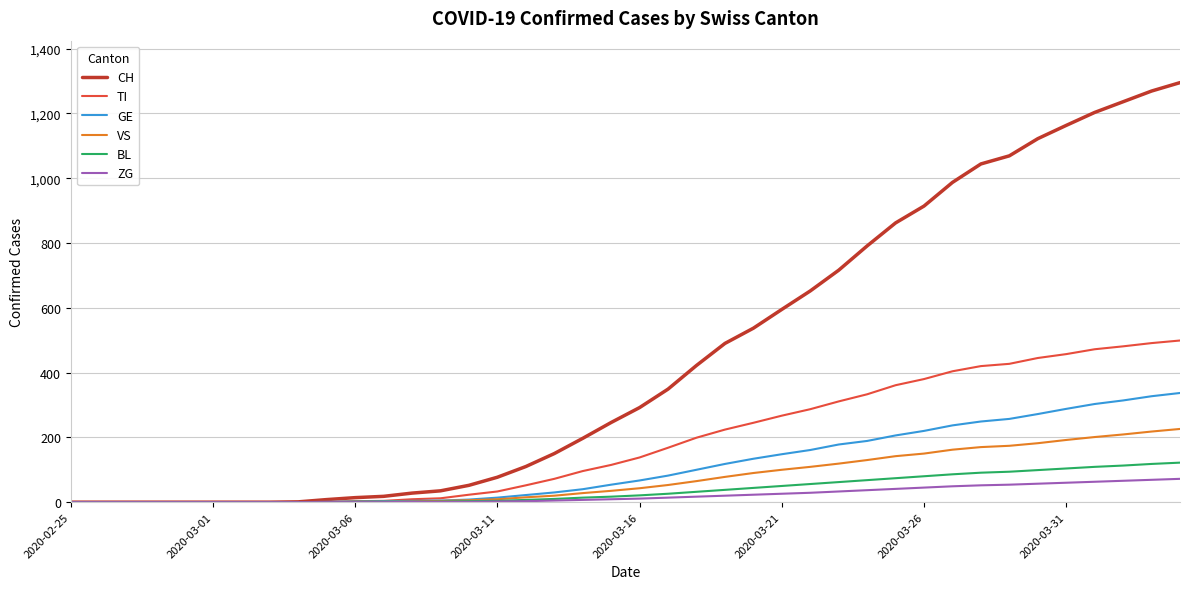

Which series has the largest range (max minus min)?

CH